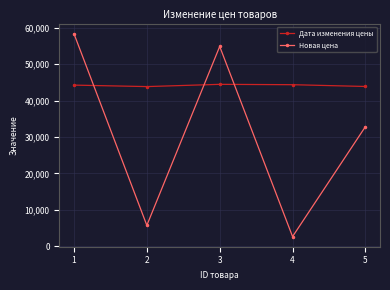

How many values in the Новая цена series exceed 32854?

3